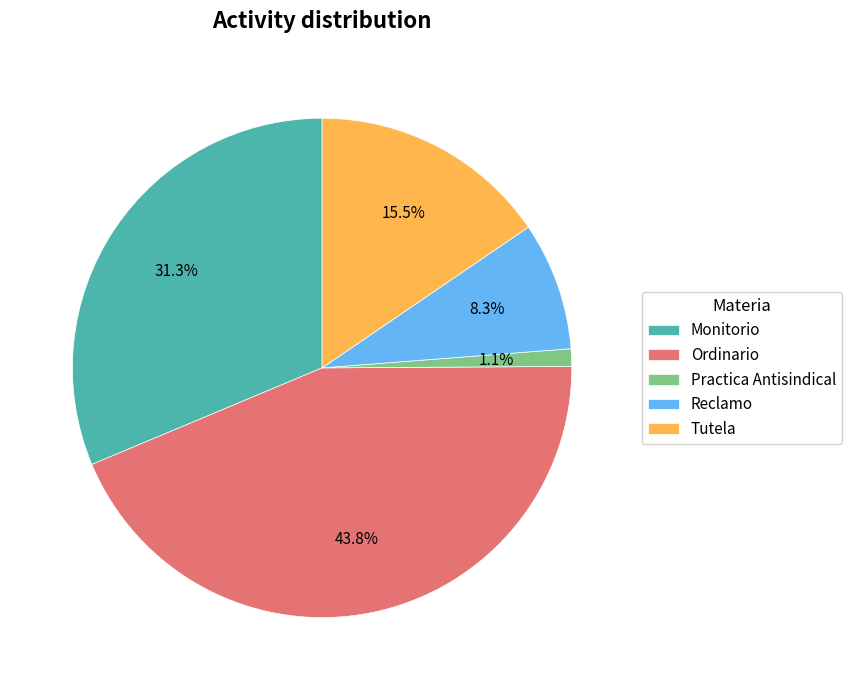

Which has a higher value, Ordinario or Practica Antisindical?

Ordinario